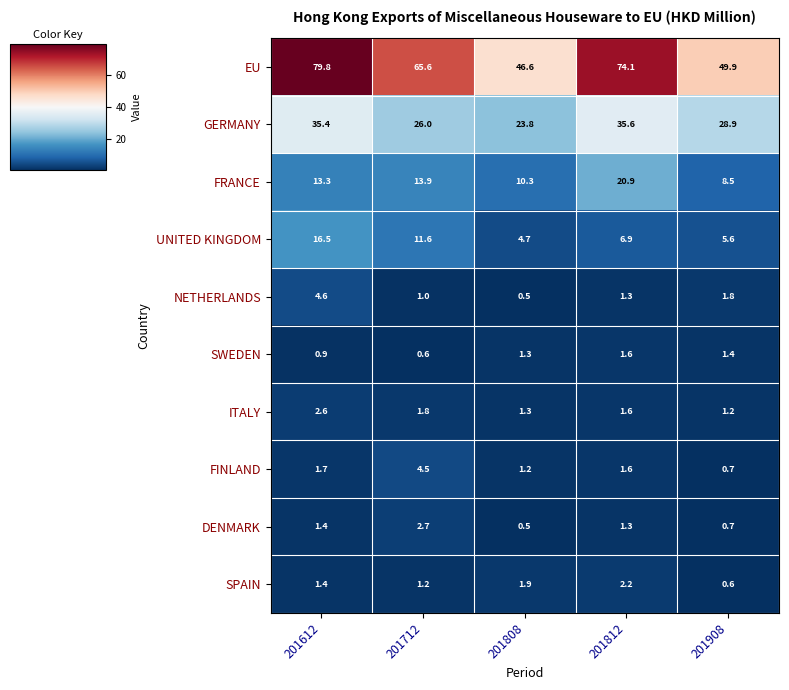

What value does the GERMANY series have at 201808?

23.8